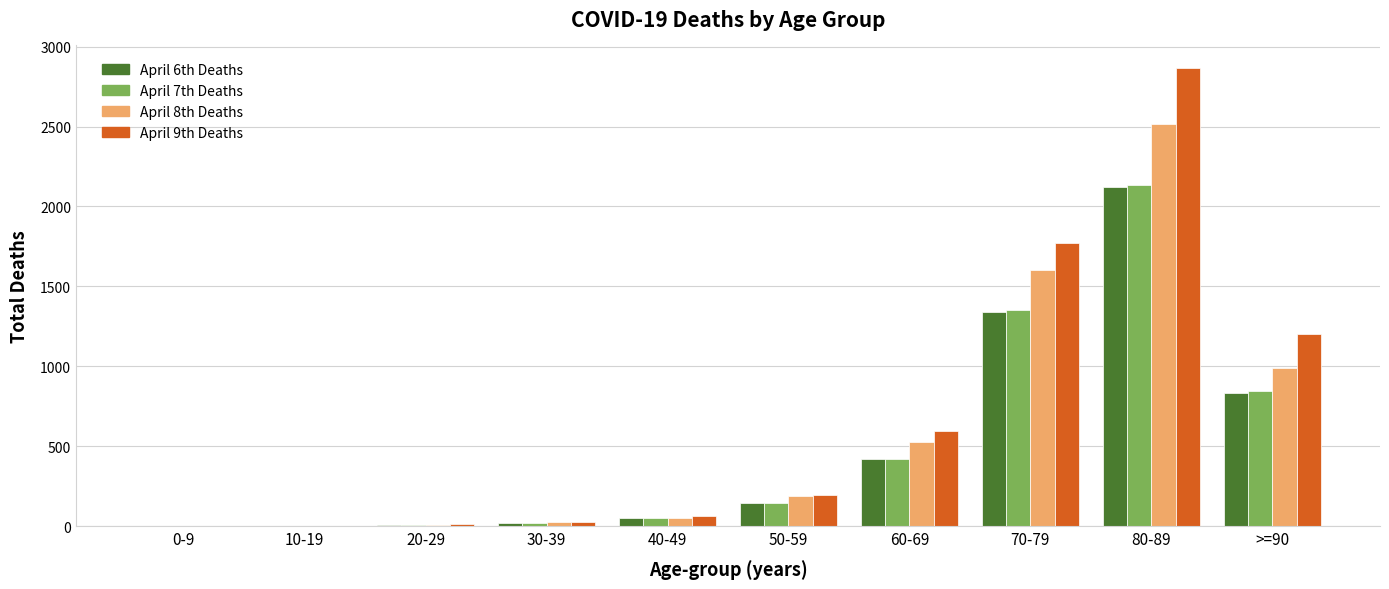

The value of April 7th Deaths at >=90 is 1307. True or false?

False